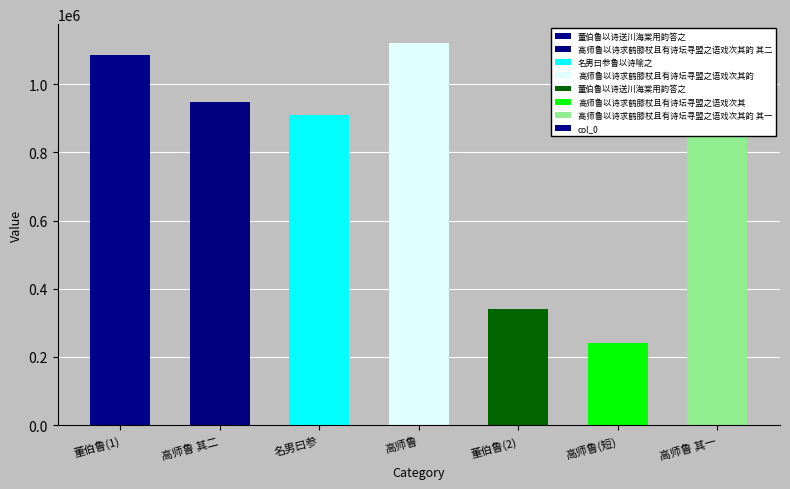

Are the bars grouped side by side (vs. stacked)?

No